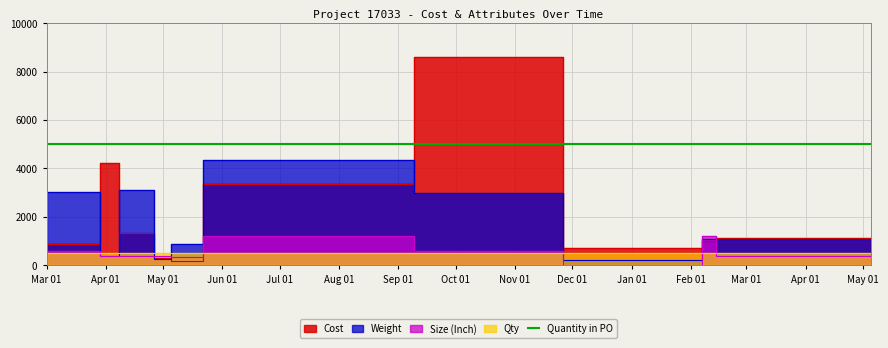

Which category has the lowest value across all series?

2019-11-26